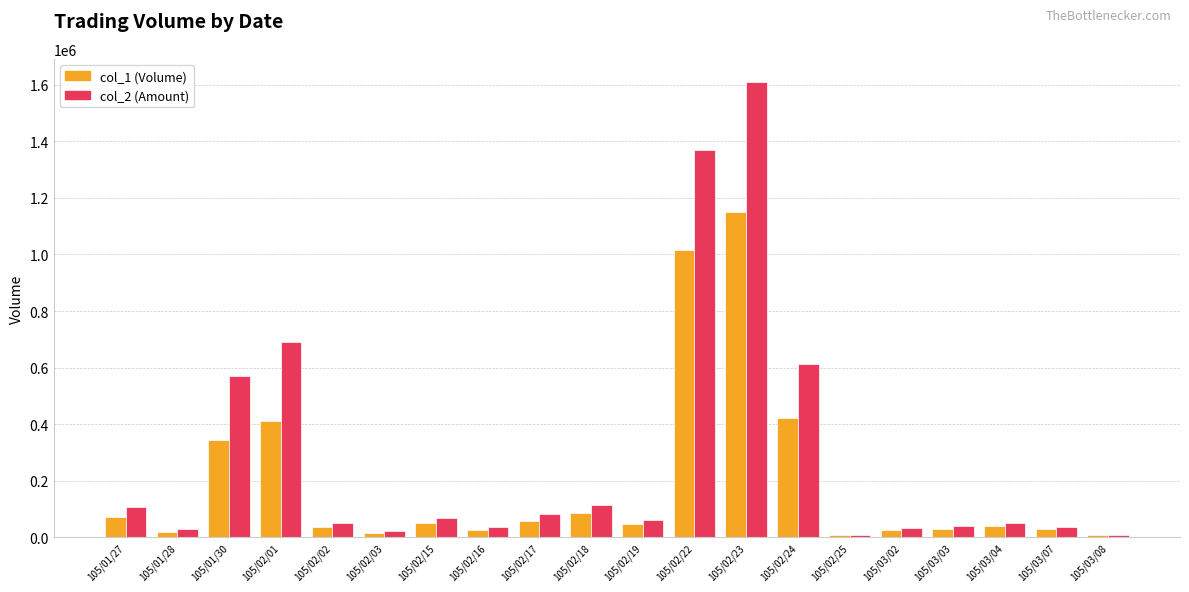

At which category is the sum across all series the highest?

105/02/23